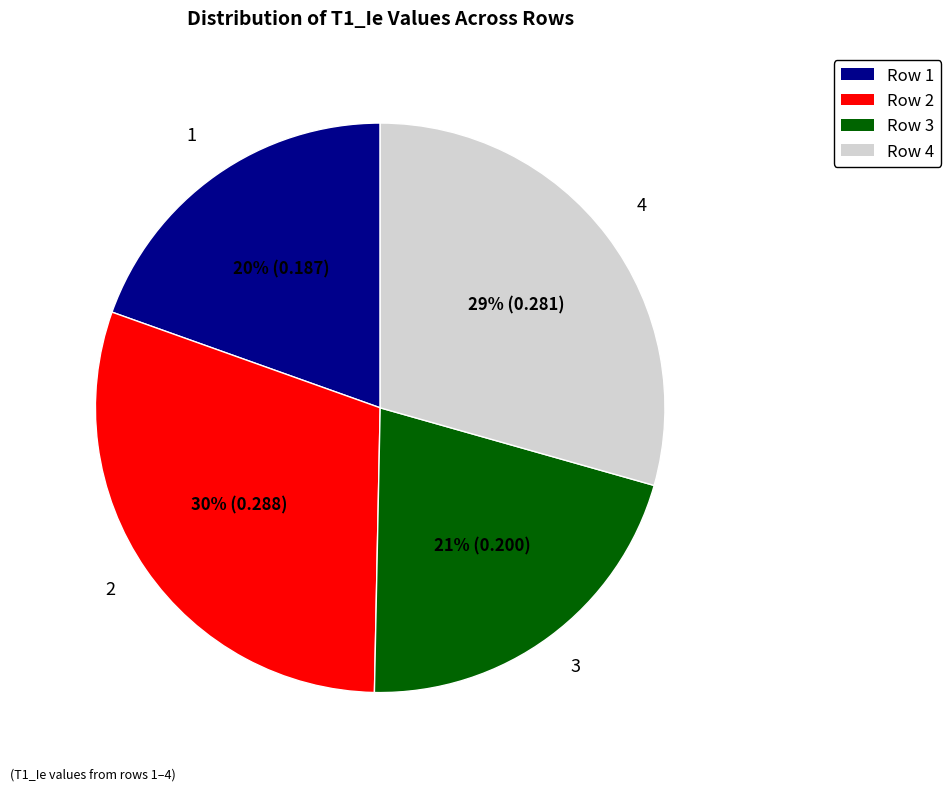

Does Row 3 account for over 50% of the chart?

No